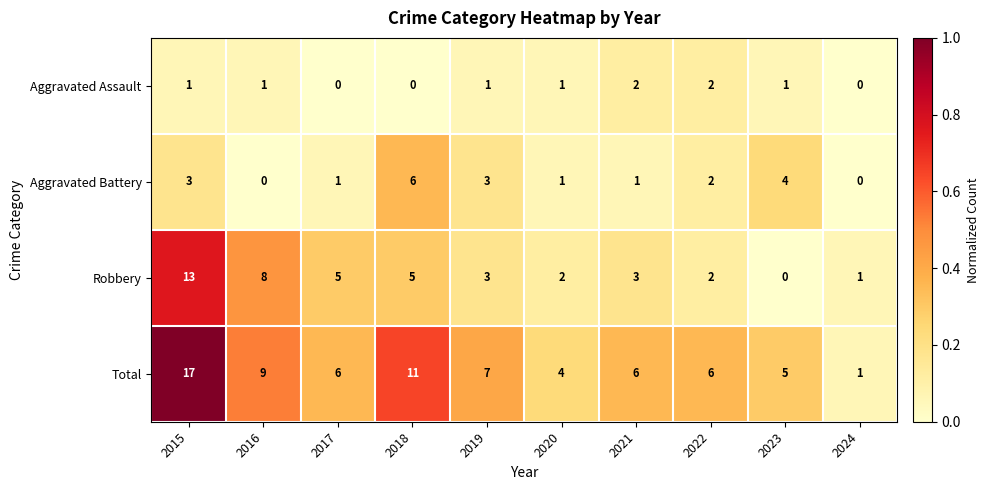

Is it true that Aggravated Battery equals 1 at 2022?

False